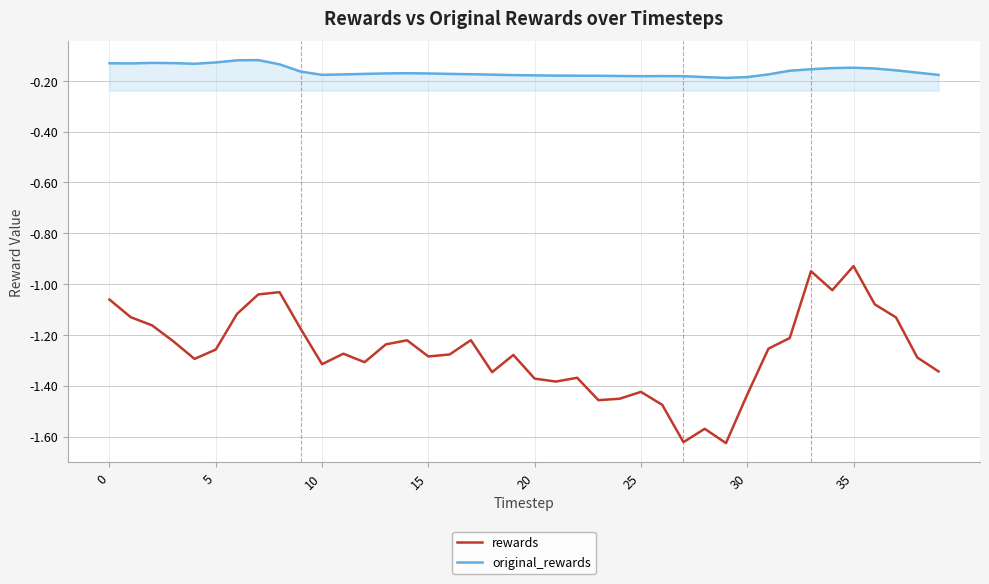

True or false: original_rewards and rewards cross at least once.

False